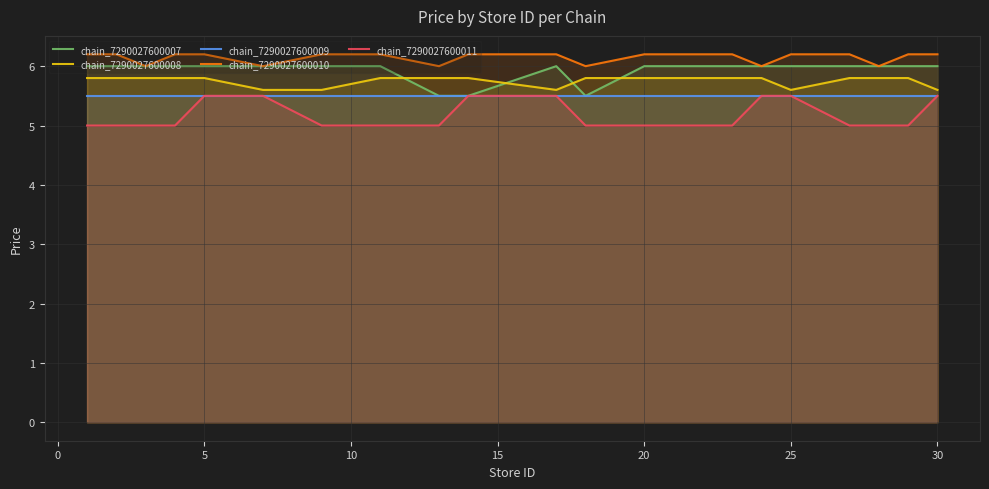

Reading left to right, what are all the values shown in this chart?

chain_7290027600007: 6.0	6.0	6.0	6.0	6.0	6.0	6.0	6.0	5.5	5.5	6.0	5.5	6.0	6.0	6.0	6.0	6.0	6.0	6.0	6.0
chain_7290027600008: 5.8	5.8	5.8	5.8	5.8	5.6	5.6	5.8	5.8	5.8	5.6	5.8	5.8	5.8	5.8	5.6	5.8	5.8	5.8	5.6
chain_7290027600009: 5.5	5.5	5.5	5.5	5.5	5.5	5.5	5.5	5.5	5.5	5.5	5.5	5.5	5.5	5.5	5.5	5.5	5.5	5.5	5.5
chain_7290027600010: 6.2	6.2	6.0	6.2	6.2	6.0	6.2	6.2	6.0	6.2	6.2	6.0	6.2	6.2	6.0	6.2	6.2	6.0	6.2	6.2
chain_7290027600011: 5.0	5.0	5.0	5.0	5.5	5.5	5.0	5.0	5.0	5.5	5.5	5.0	5.0	5.0	5.5	5.5	5.0	5.0	5.0	5.5